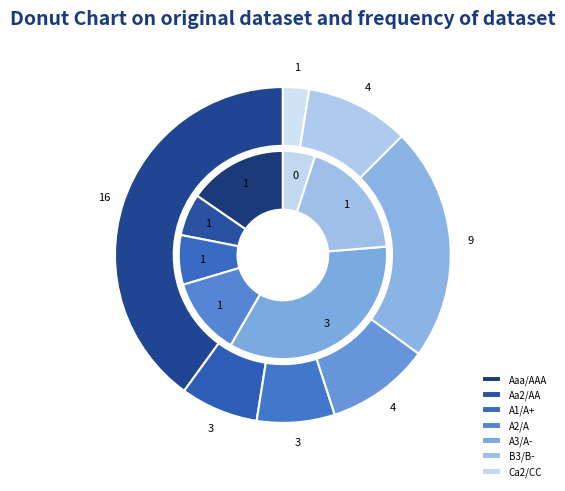

What is the largest slice in the pie chart?

Aaa/AAA